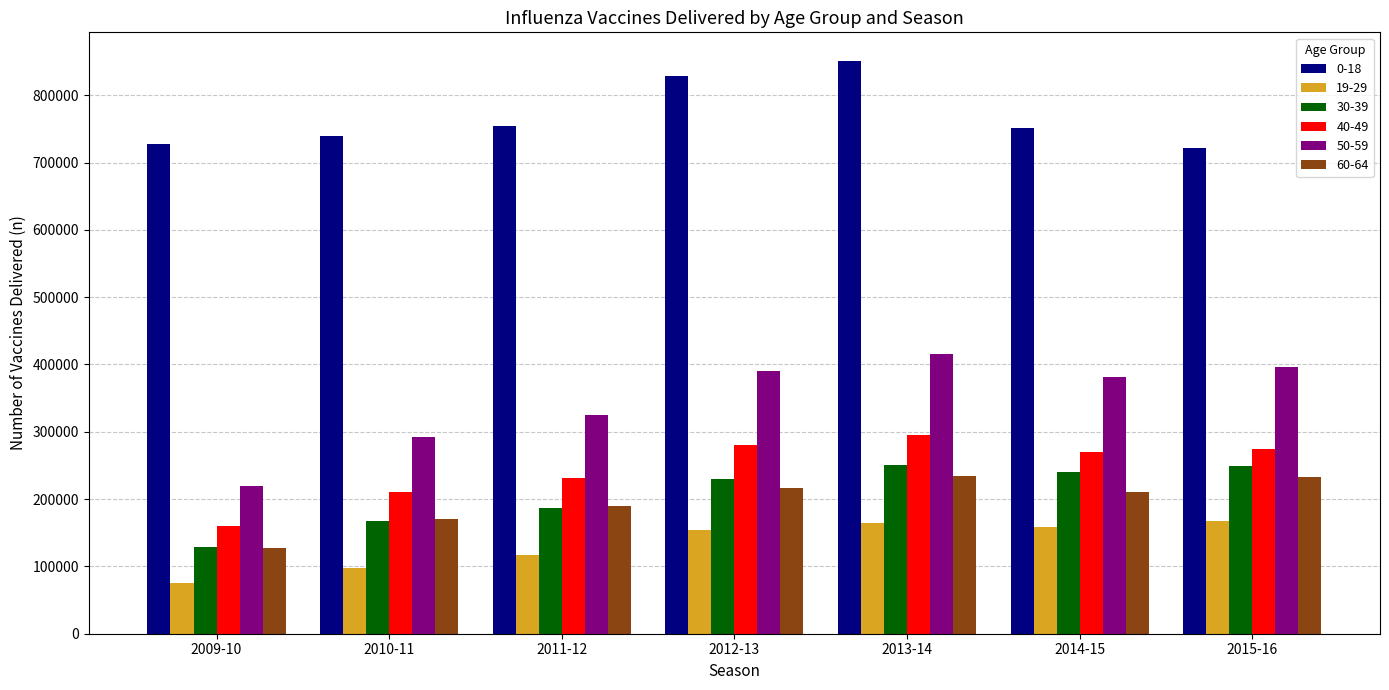

What are all the series names shown in the legend?

0-18, 19-29, 30-39, 40-49, 50-59, 60-64